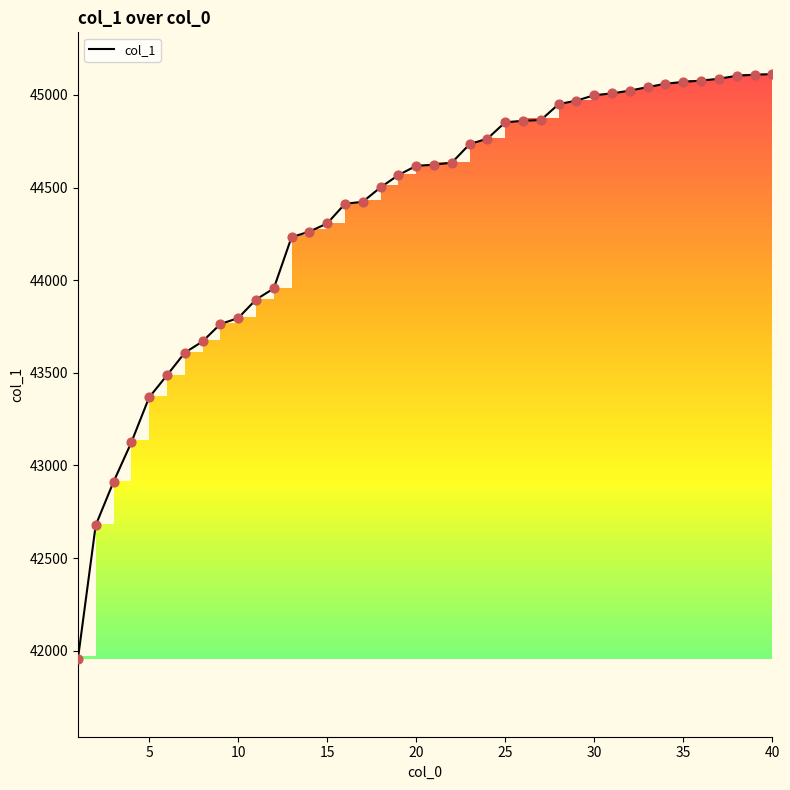

What is the maximum value shown in the chart?

45112